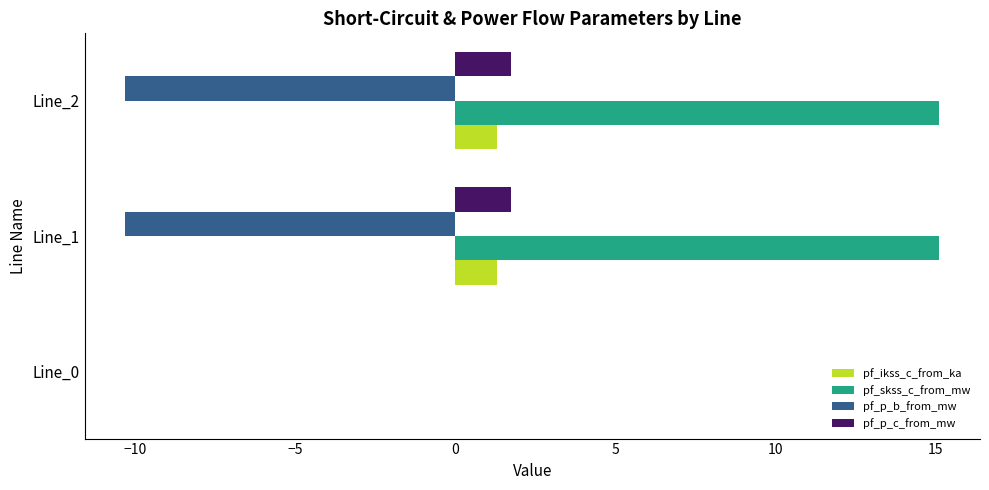

What is the maximum value shown in the chart?

15.1